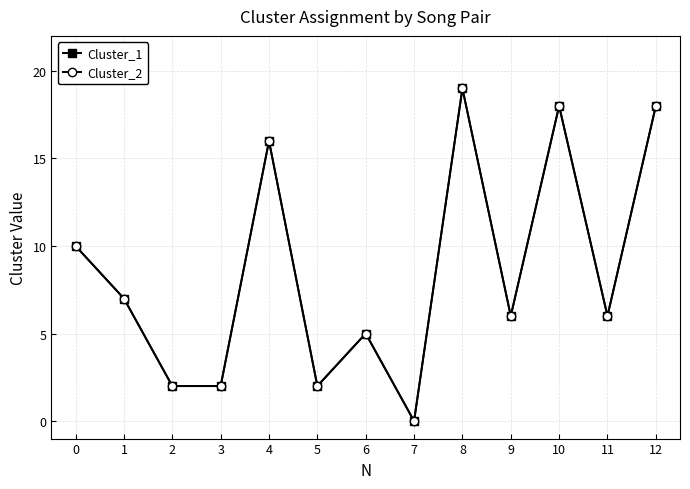

Is this an area chart (filled region under the line)?

No